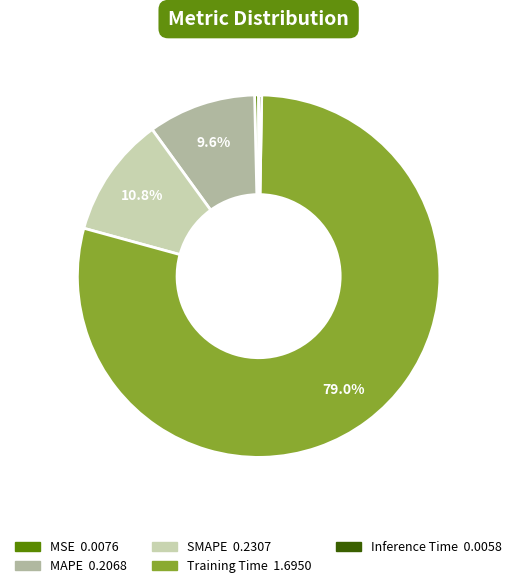

Combined, what portion of the pie is Training Time and SMAPE?

89.7%